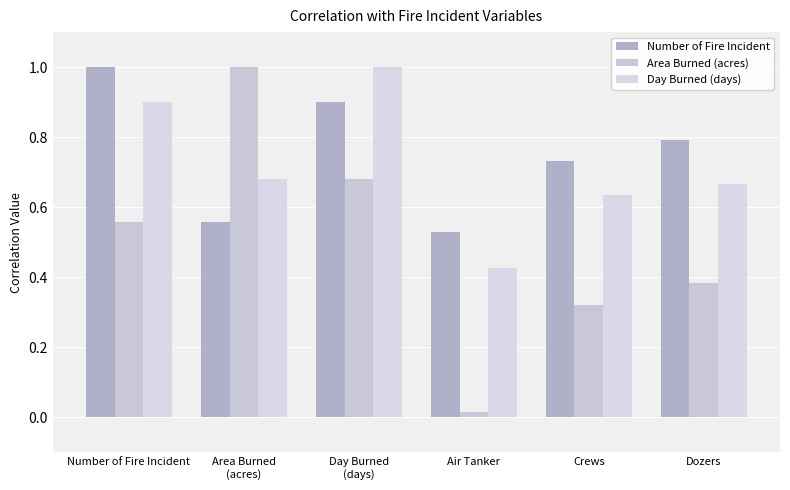

At which label does Day Burned (days) reach its peak?

Day Burned
(days)